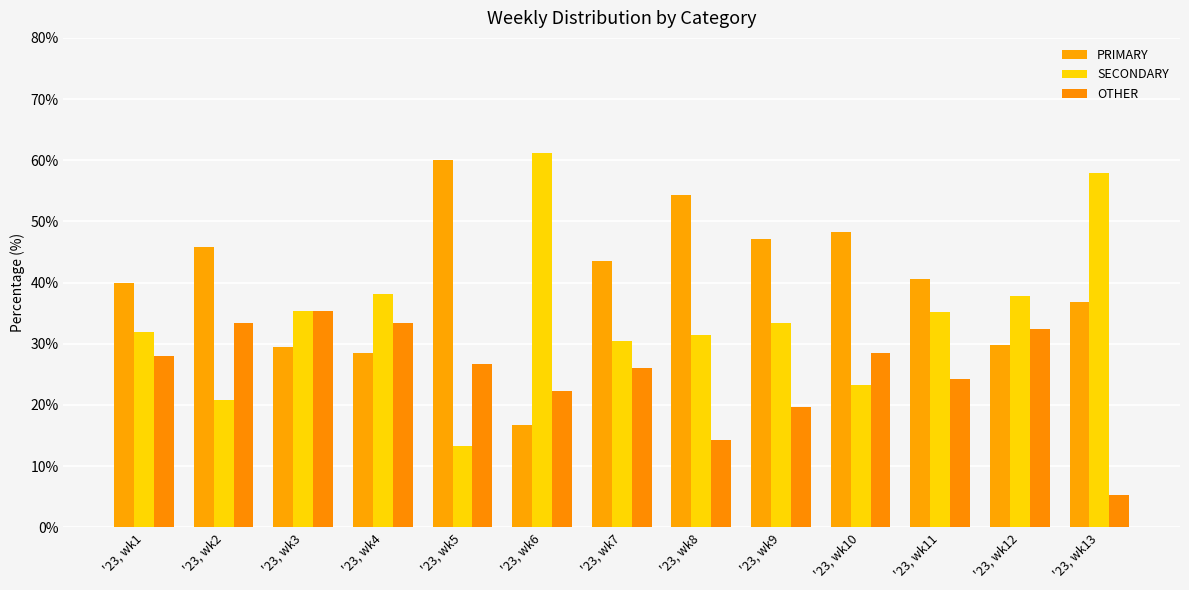

Is it true that OTHER equals 28.0 at '23, wk1?

True